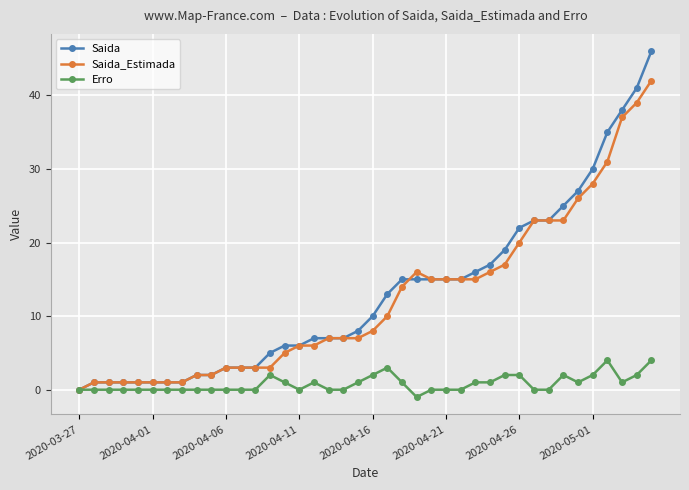

What is the greatest value displayed?

46